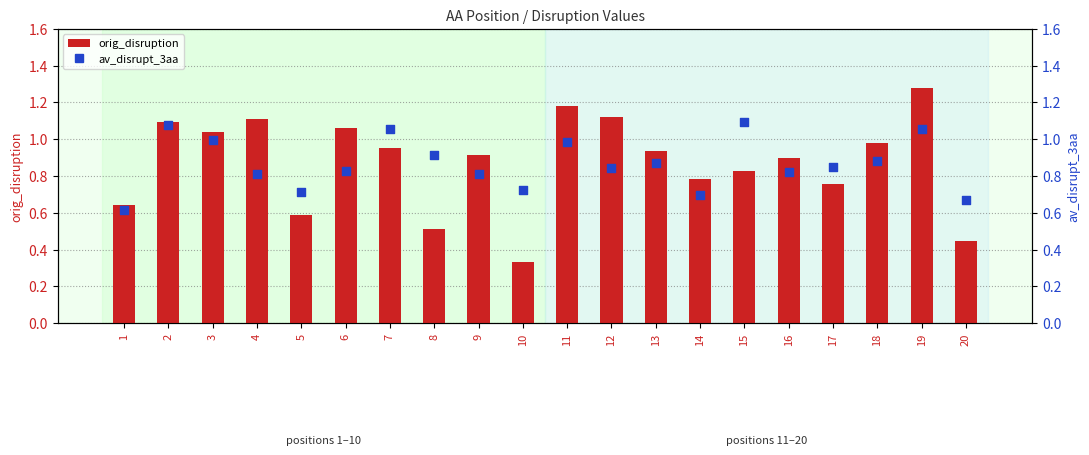

What is the total value across all series at 3?

2.0